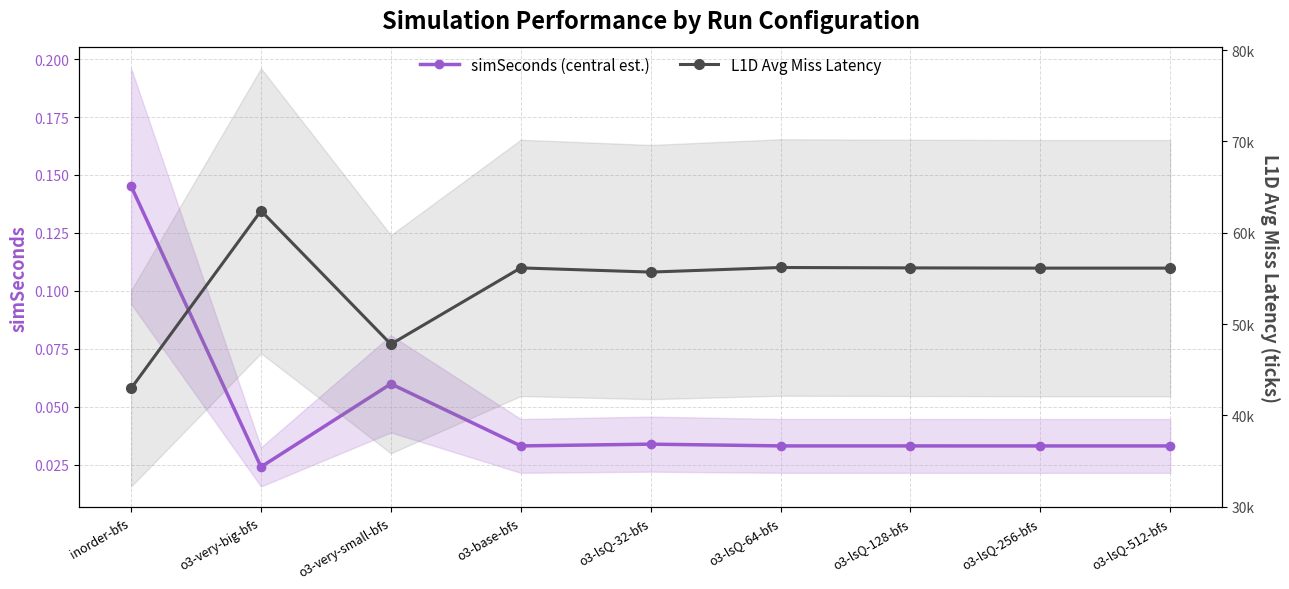

Reading left to right, extract all data points from this chart.

simSeconds (central est.): inorder-bfs=0.1	o3-very-big-bfs=0.0	o3-very-small-bfs=0.1	o3-base-bfs=0.0	o3-lsQ-32-bfs=0.0	o3-lsQ-64-bfs=0.0	o3-lsQ-128-bfs=0.0	o3-lsQ-256-bfs=0.0	o3-lsQ-512-bfs=0.0
L1D Avg Miss Latency: inorder-bfs=42948.5	o3-very-big-bfs=62403.7	o3-very-small-bfs=47789.5	o3-base-bfs=56148.3	o3-lsQ-32-bfs=55689.9	o3-lsQ-64-bfs=56191.3	o3-lsQ-128-bfs=56148.3	o3-lsQ-256-bfs=56122.2	o3-lsQ-512-bfs=56122.2